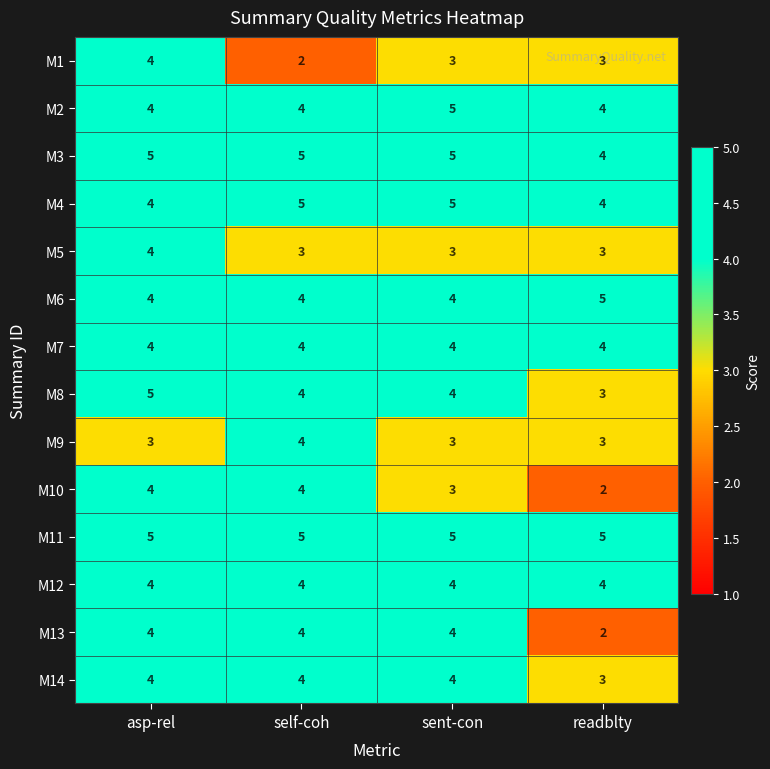

Count the number of categories in the chart.

4